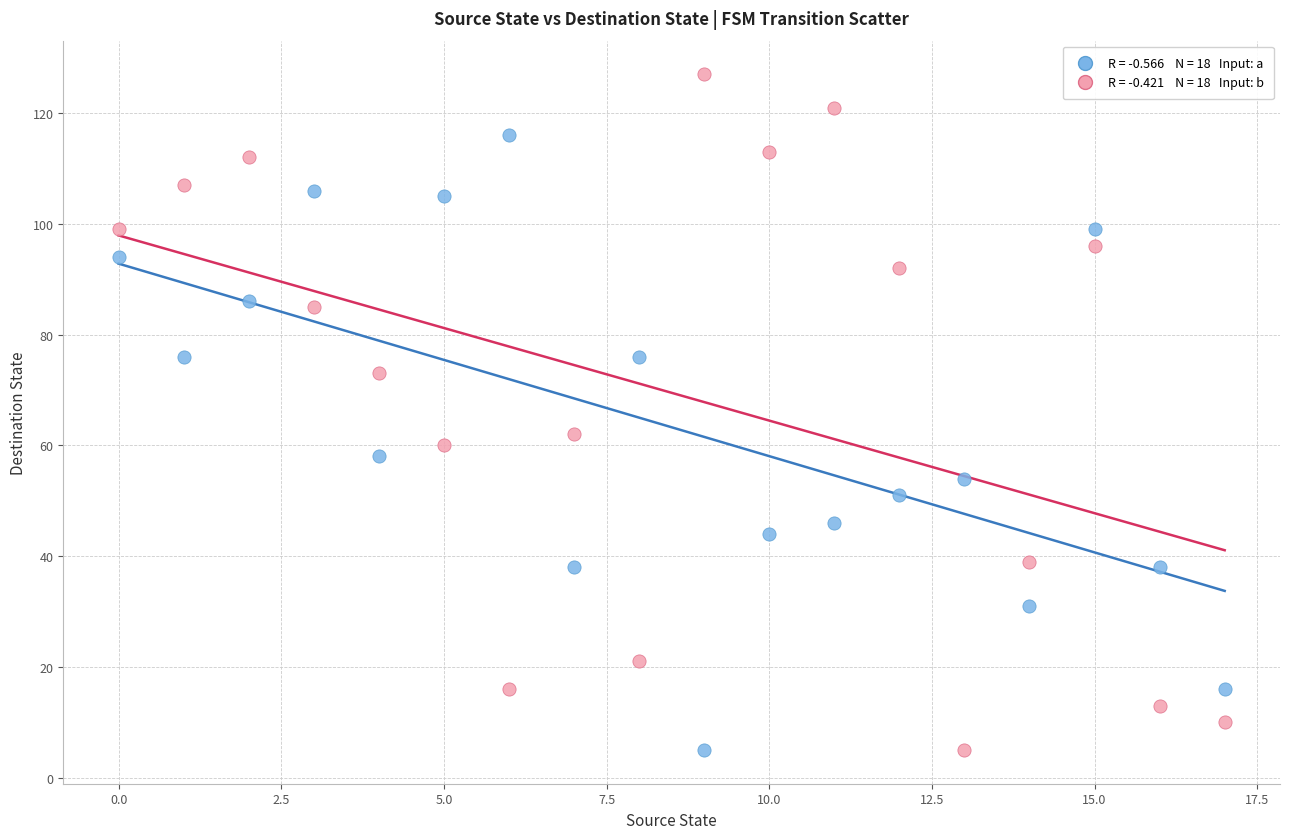

Across all series, what Y value is closest to 66?

62